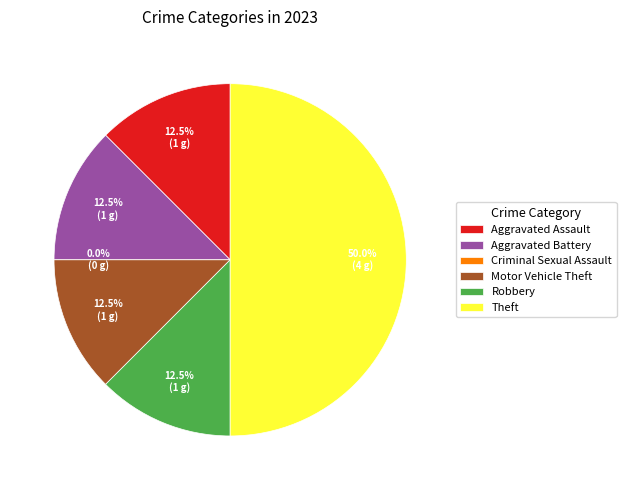

To the nearest percent, what is the combined percentage of Theft and Motor Vehicle Theft?

62%